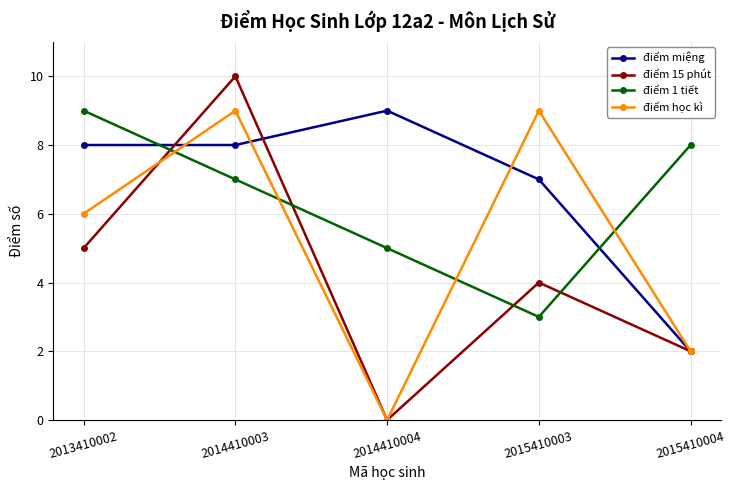

What is the difference between the highest and lowest values at 2015410003?

6